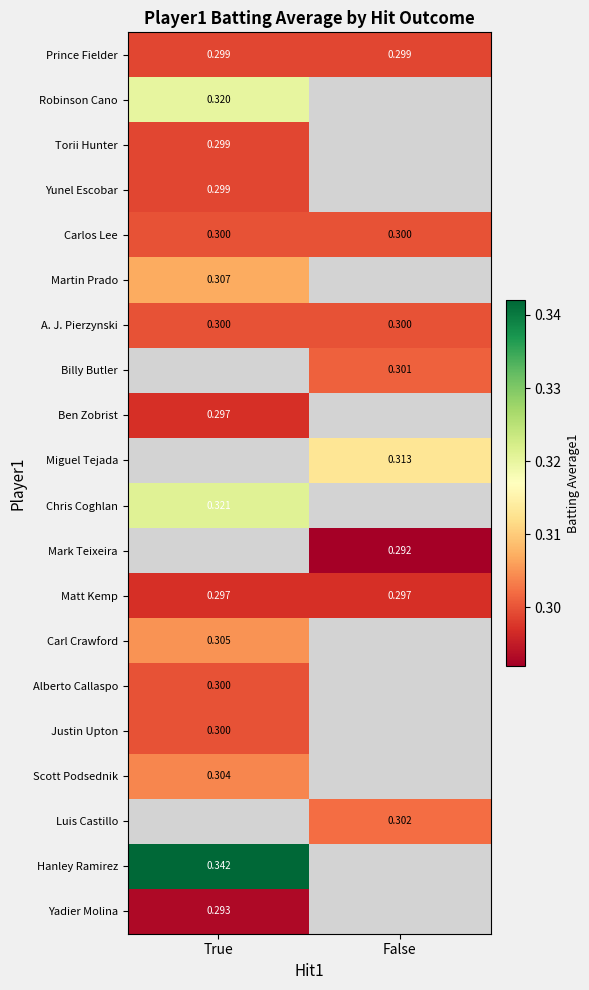

Is the value of Luis Castillo at False greater than the value of Justin Upton at True?

Yes